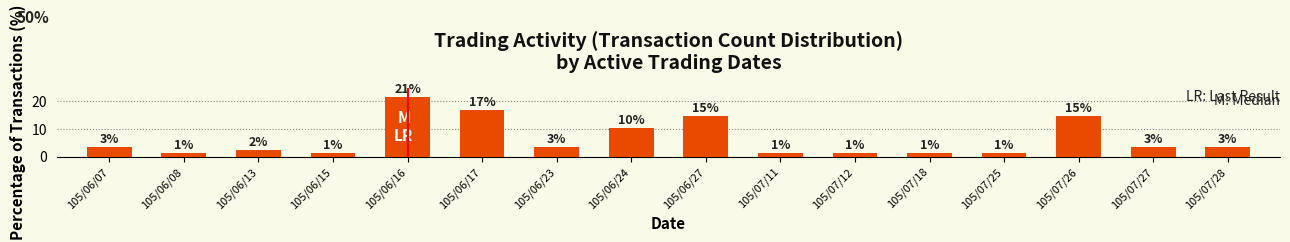

What is the difference between the maximum and minimum values?

20.2